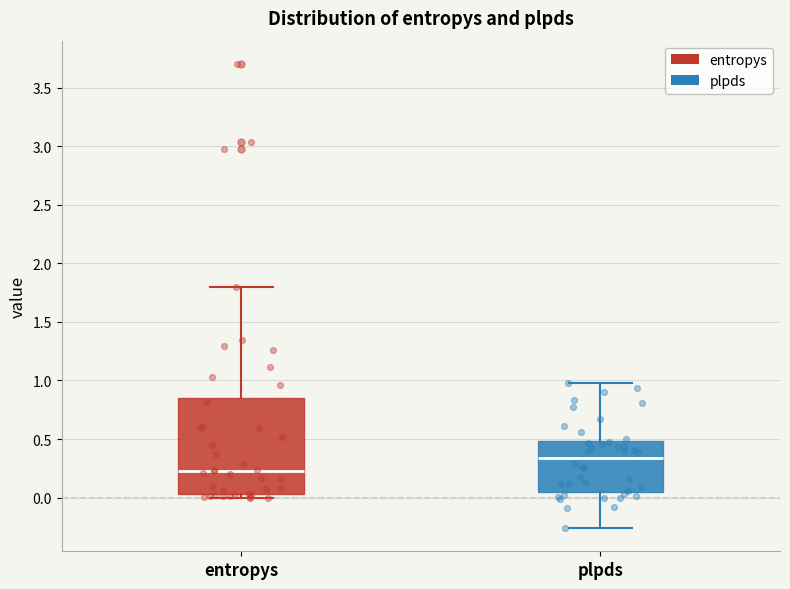

Which box has the lowest median line?

entropys